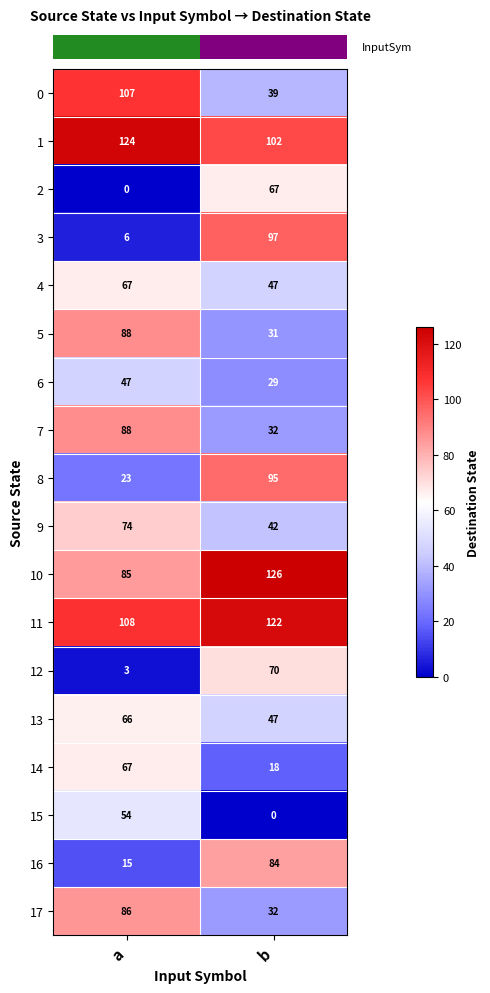

Count the number of categories in the chart.

2